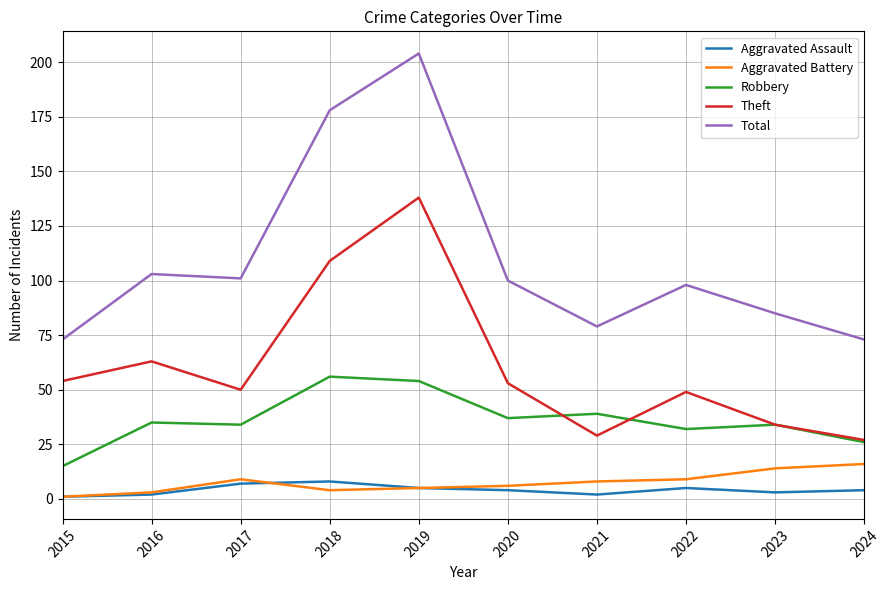

True or false: Total and Aggravated Battery cross at least once.

False